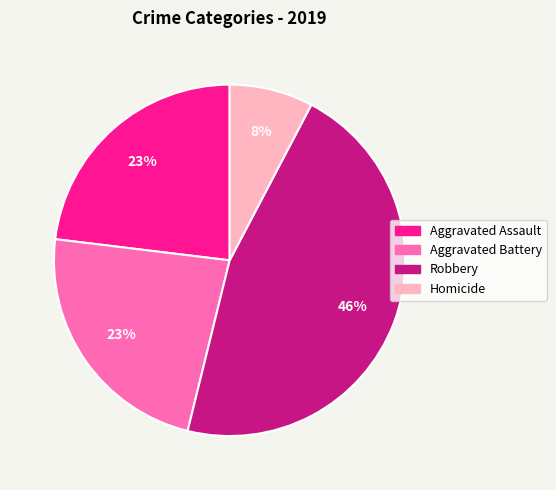

Which slice is the smallest?

Homicide